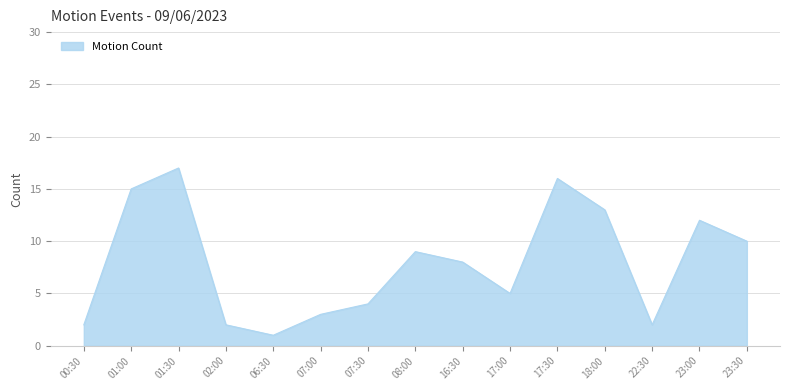

Reading left to right, what are all the values shown in this chart?

00:30=2	01:00=15	01:30=17	02:00=2	06:30=1	07:00=3	07:30=4	08:00=9	16:30=8	17:00=5	17:30=16	18:00=13	22:30=2	23:00=12	23:30=10